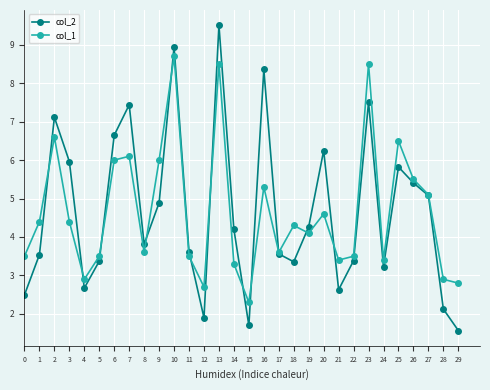

True or false: col_1 and col_2 intersect in this chart.

True